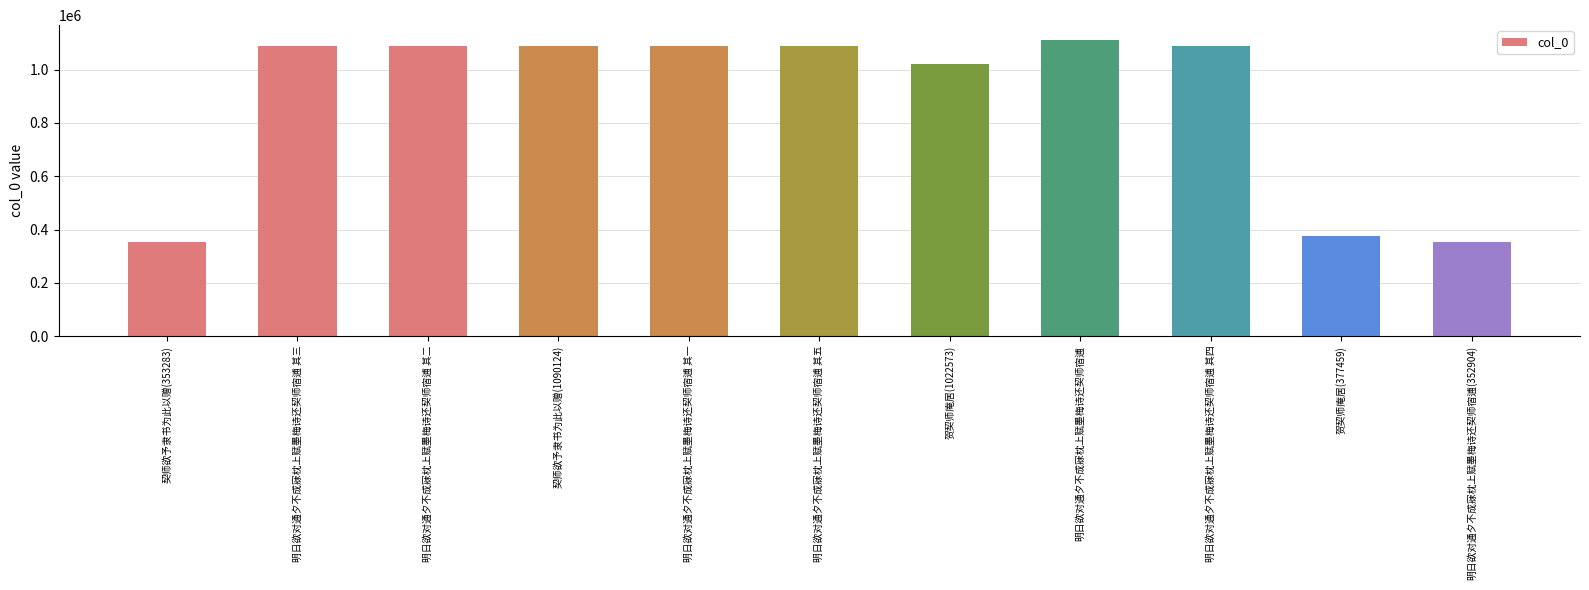

At which label is the value closest to 732064?

贺契师庵居(1022573)